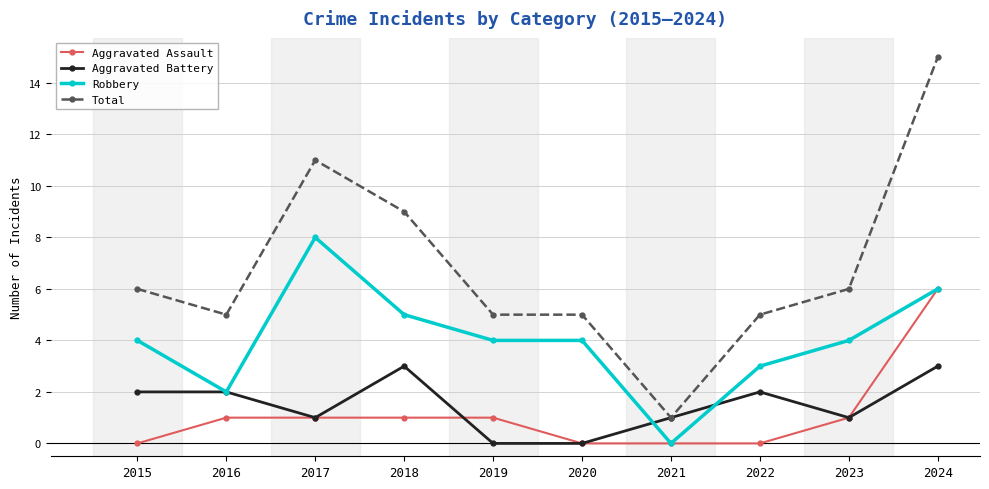

Rank the series by their maximum value, from lowest to highest.

Aggravated Battery, Aggravated Assault, Robbery, Total